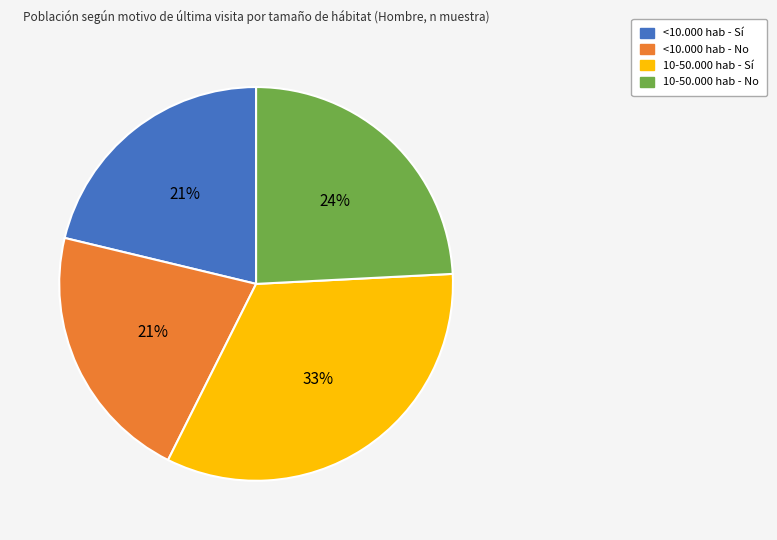

Approximately how many times larger is the value at 10-50.000 hab - Sí compared to <10.000 hab - No?

1.6